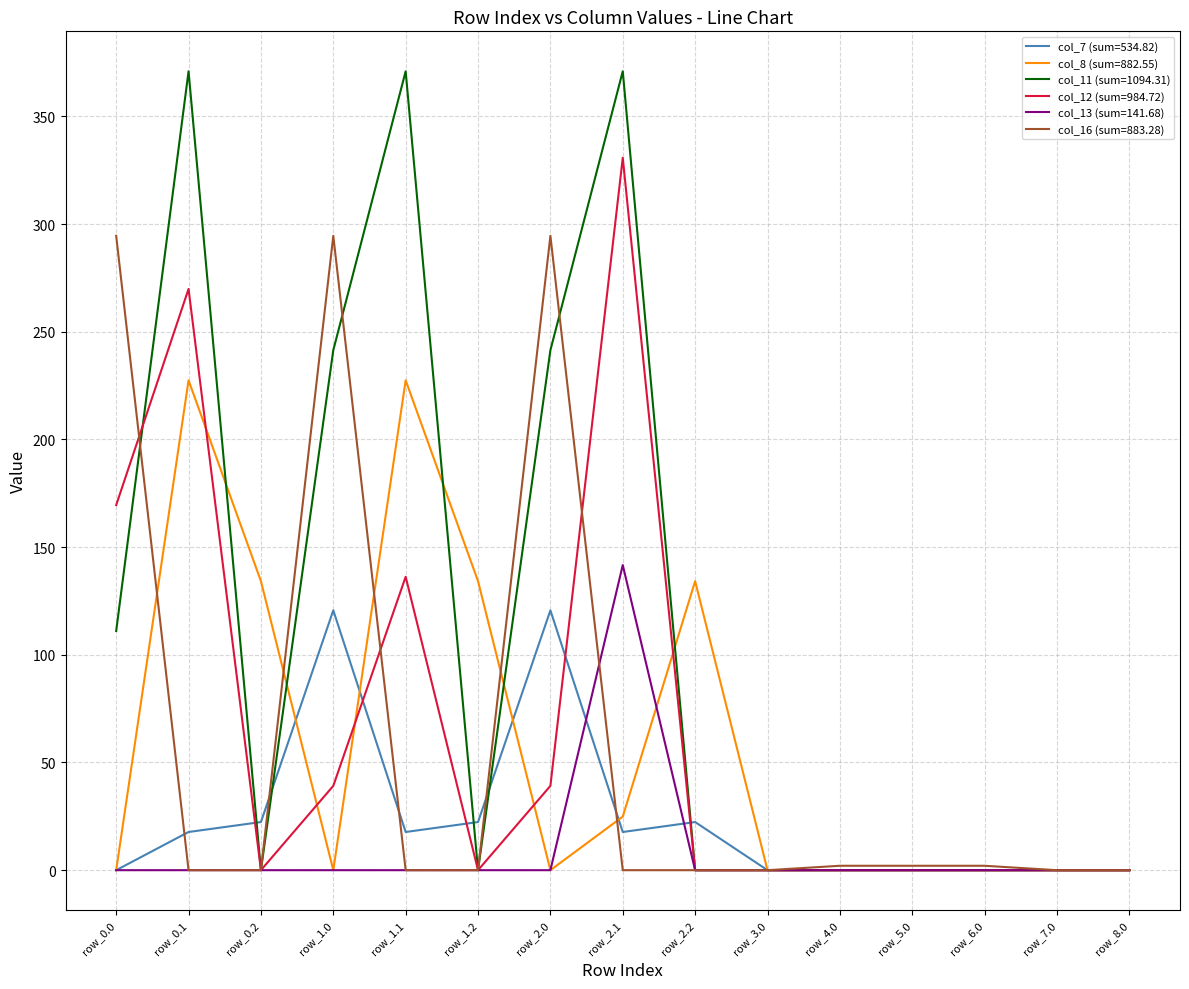

The value of col_11 (sum=1094.31) at row_4.0 is 0.0. True or false?

True